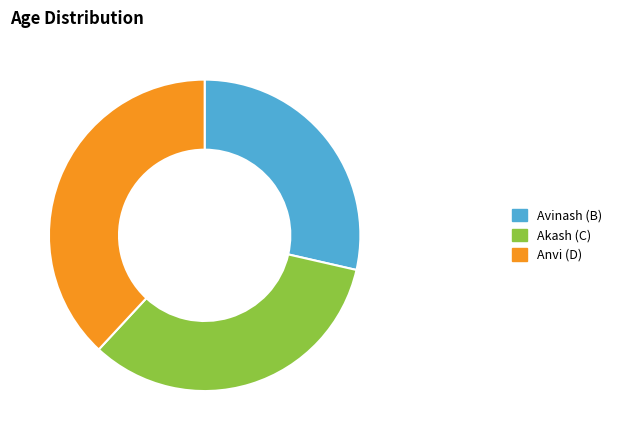

Does B represent more than half of the total?

No